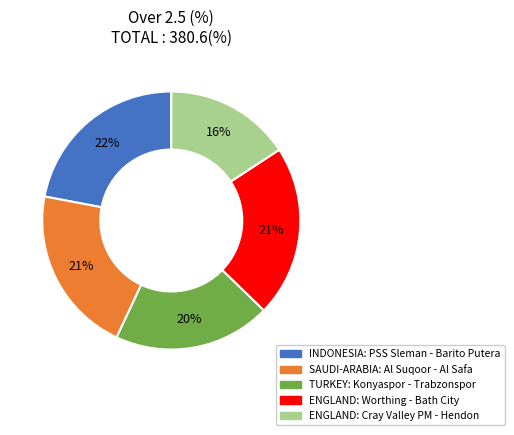

Does any single category account for the majority?

No